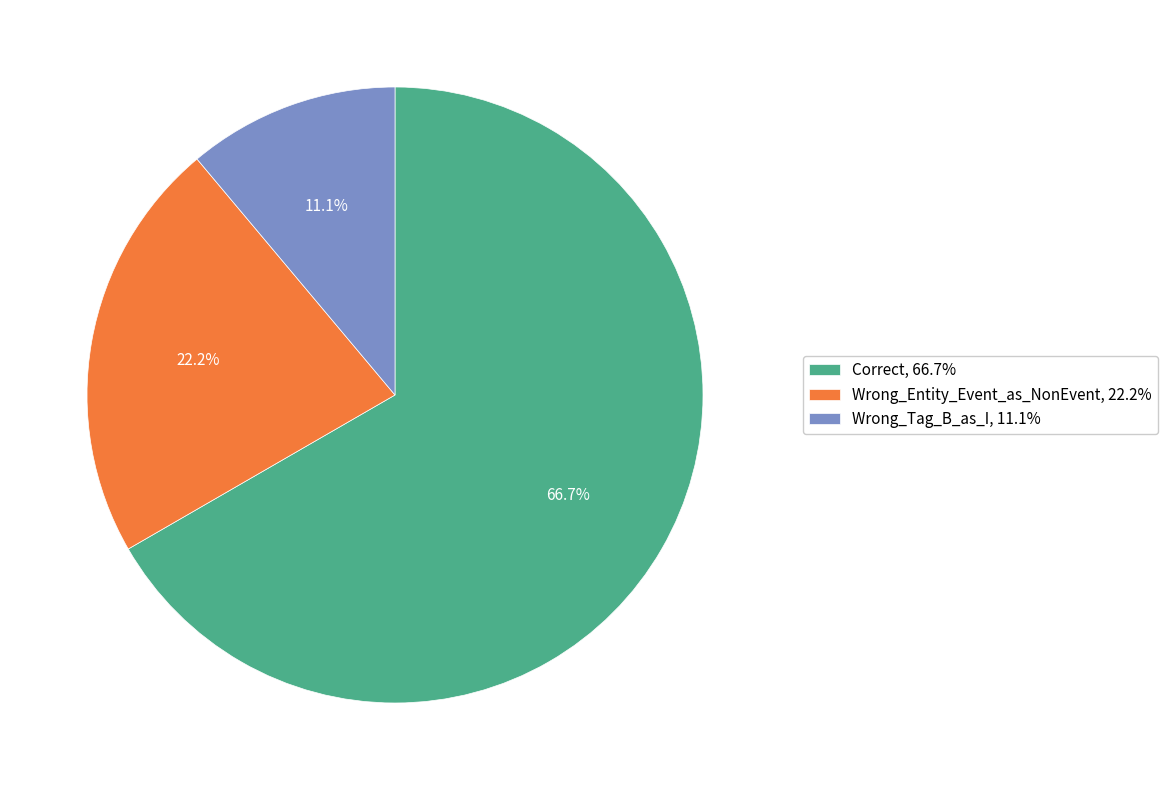

How many slices are in this pie chart?

3